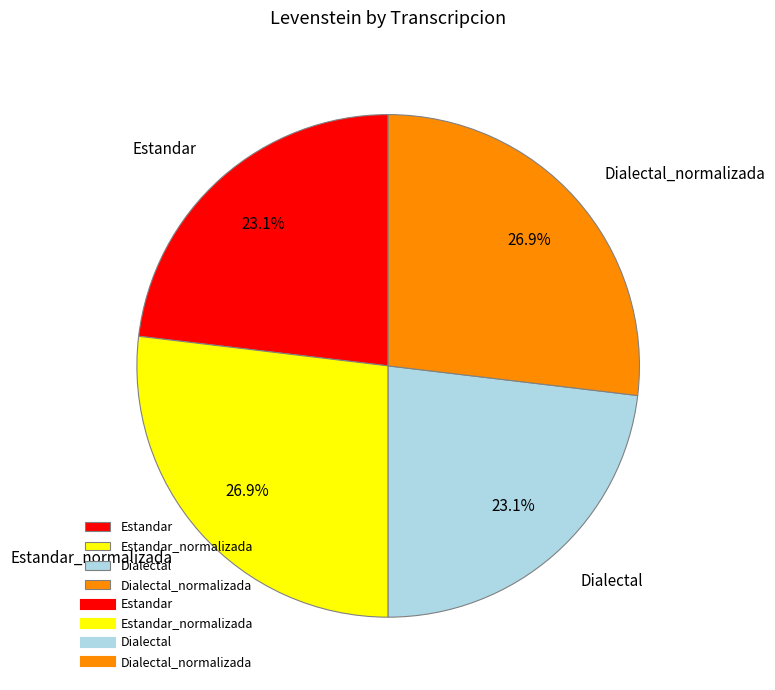

To the nearest percent, what portion does Estandar represent?

23%